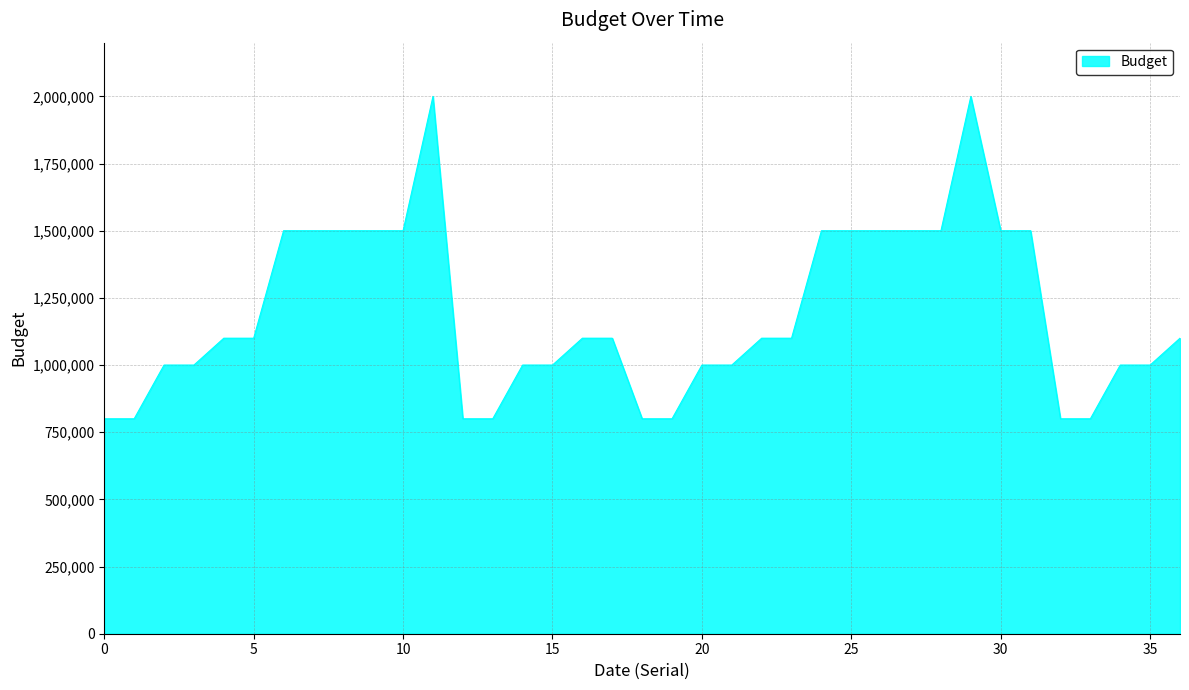

What is the smallest value displayed?

800000